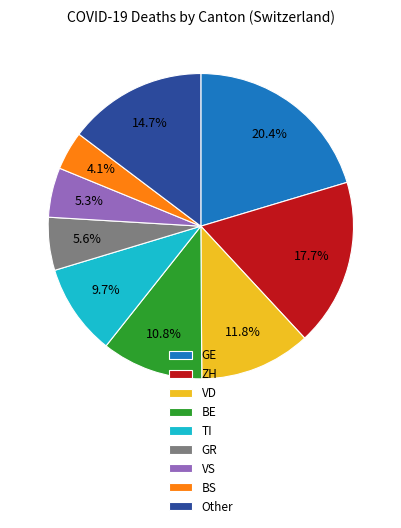

What is the total percentage of Other and BE?

25.5%